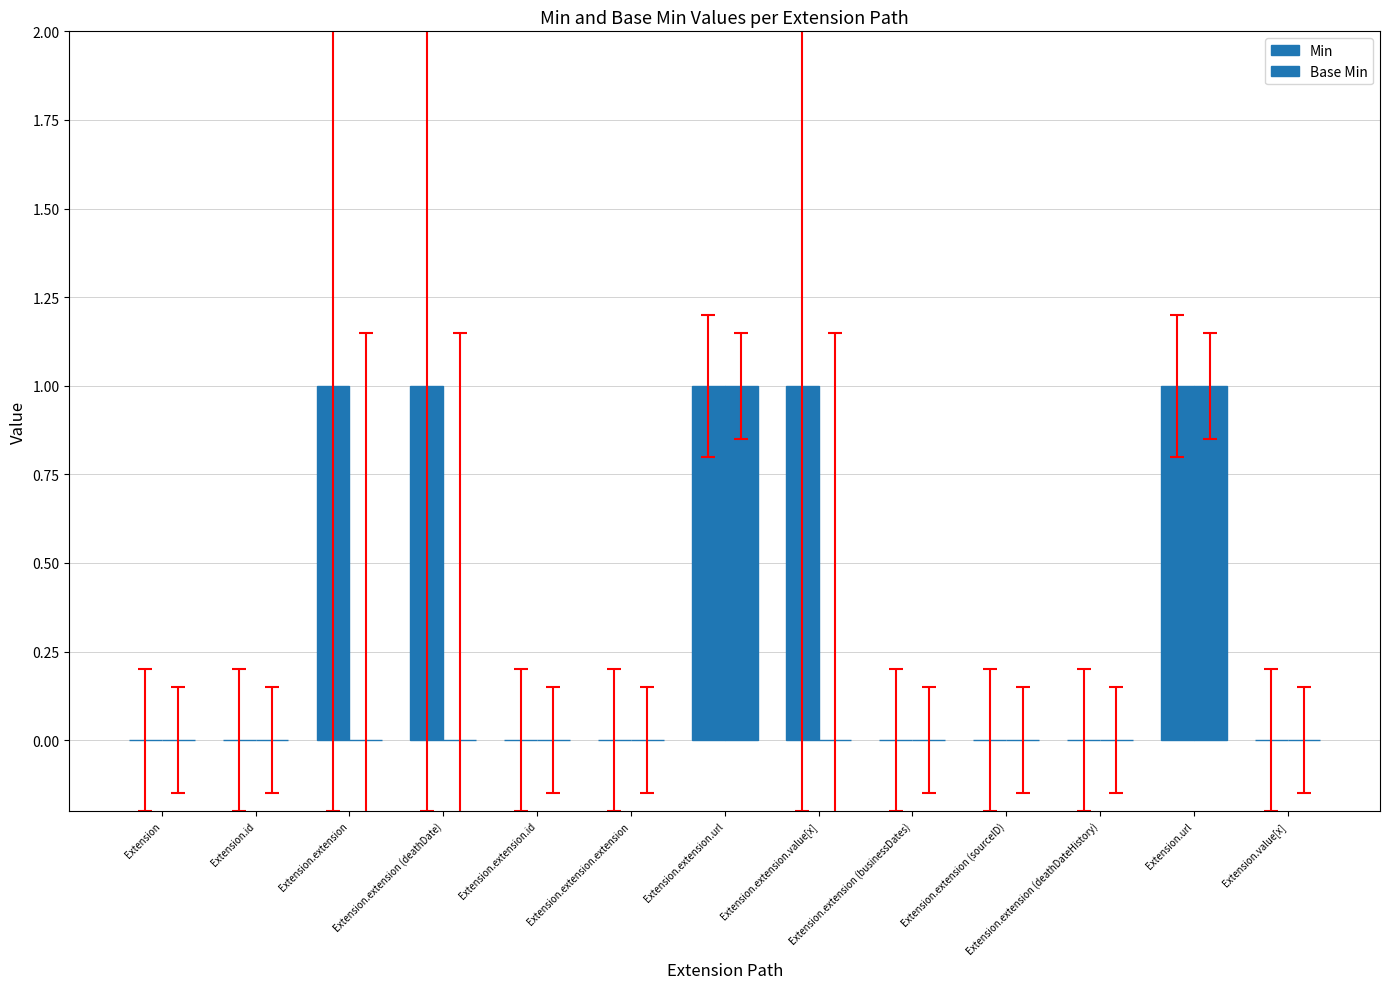

Reading left to right, transcribe all the data shown in this chart.

Min: Extension=0	Extension.id=0	Extension.extension=1	Extension.extension (deathDate)=1	Extension.extension.id=0	Extension.extension.extension=0	Extension.extension.url=1	Extension.extension.value[x]=1	Extension.extension (businessDates)=0	Extension.extension (sourceID)=0	Extension.extension (deathDateHistory)=0	Extension.url=1	Extension.value[x]=0
Base Min: Extension=0	Extension.id=0	Extension.extension=0	Extension.extension (deathDate)=0	Extension.extension.id=0	Extension.extension.extension=0	Extension.extension.url=1	Extension.extension.value[x]=0	Extension.extension (businessDates)=0	Extension.extension (sourceID)=0	Extension.extension (deathDateHistory)=0	Extension.url=1	Extension.value[x]=0